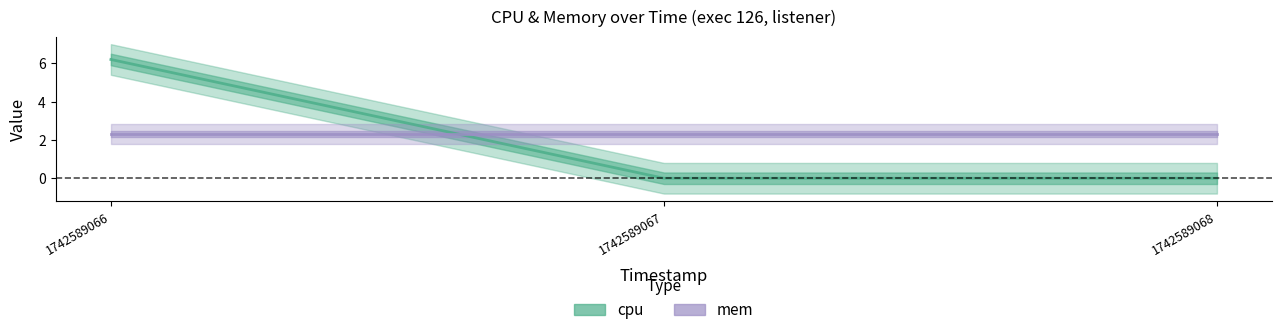

Rank the categories by cpu_line value from highest to lowest.

1742589066, 1742589067, 1742589068